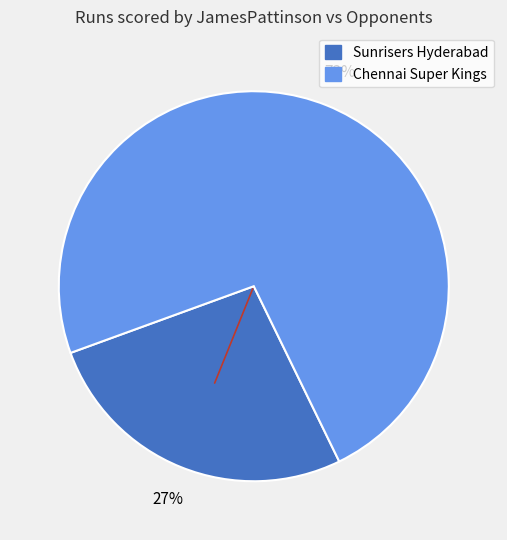

How many segments does this pie chart have?

2